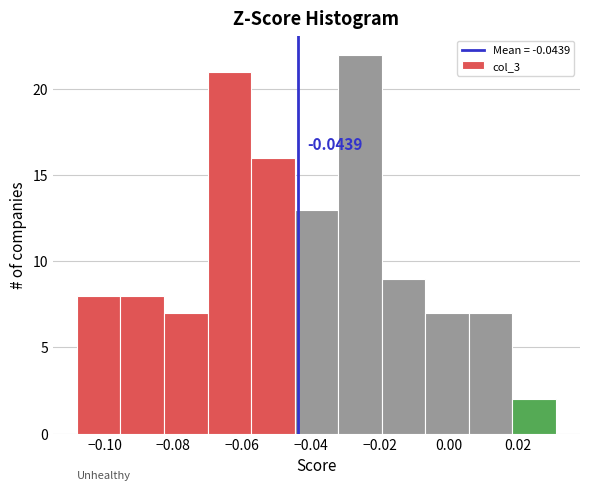

Which range on the x-axis has the tallest bar?

-0.032 to -0.020